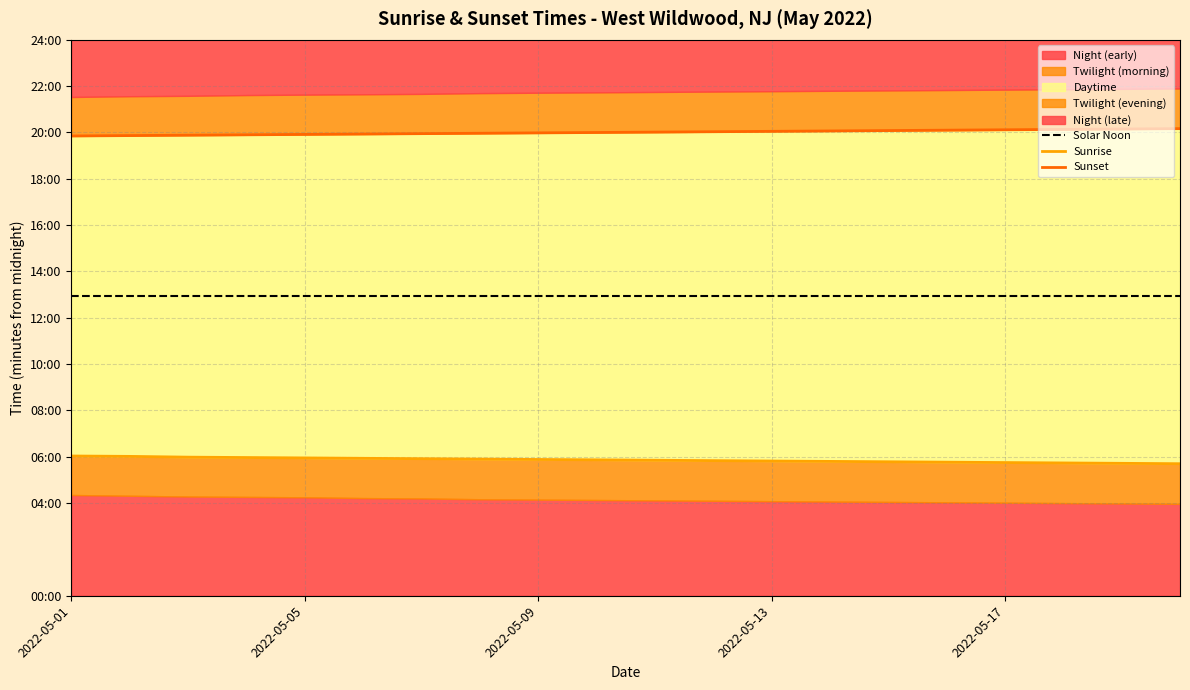

How many values in the Sunset series exceed 1201?

9